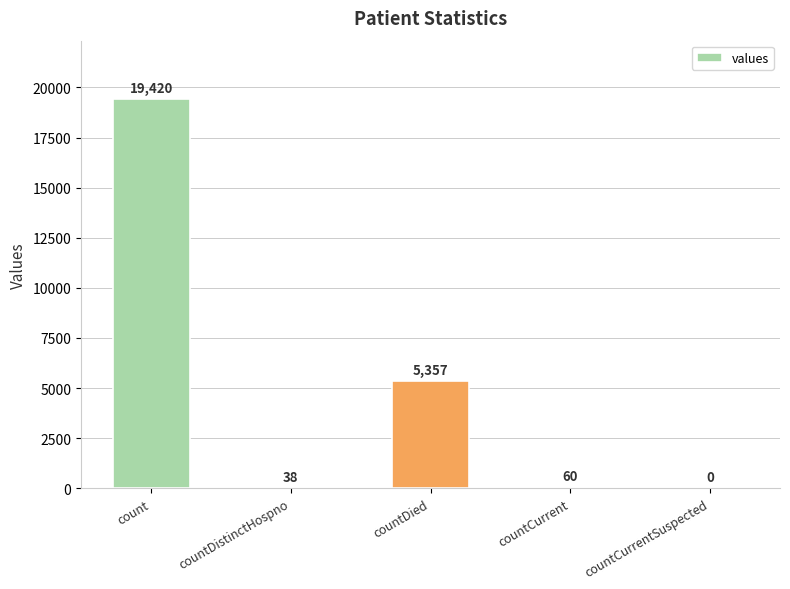

Read the value at count.

19420